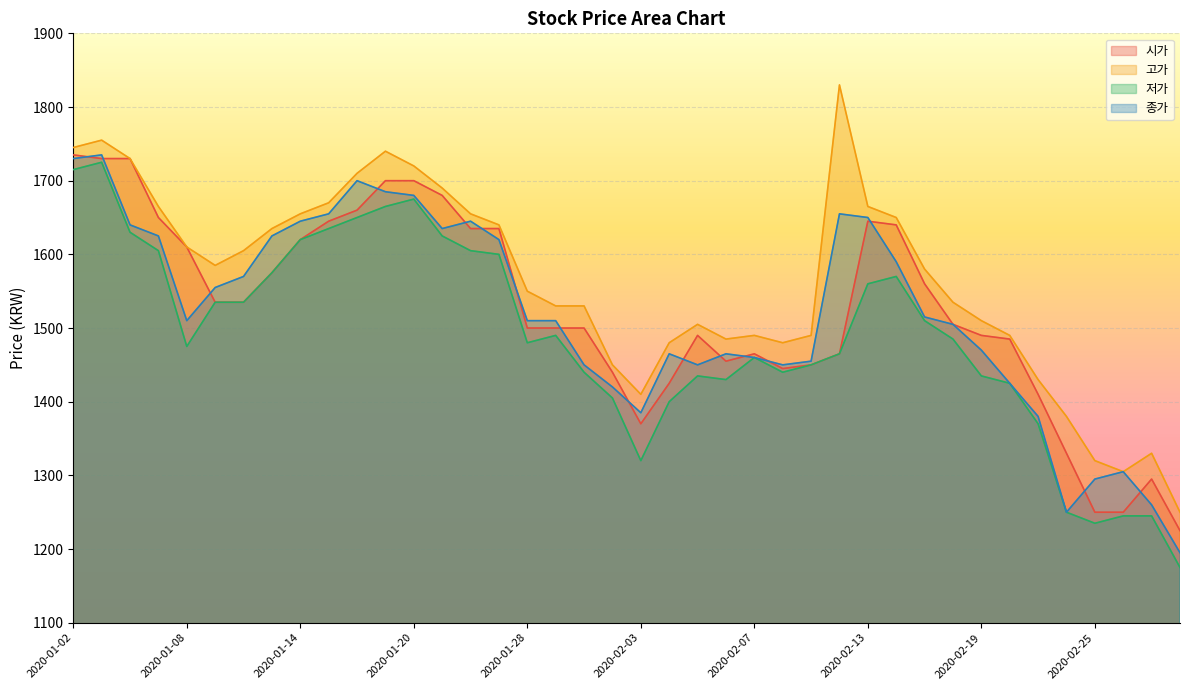

True or false: 종가 has a value of 1645 at 2020-01-14.

True